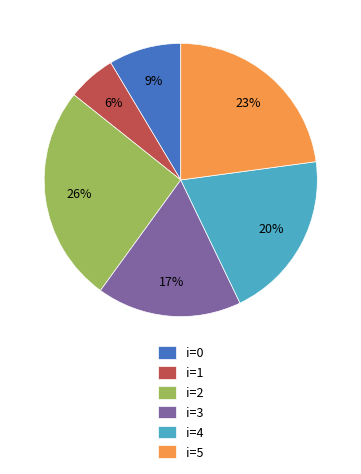

The i=4 slice represents 6% of the pie. True or false?

False